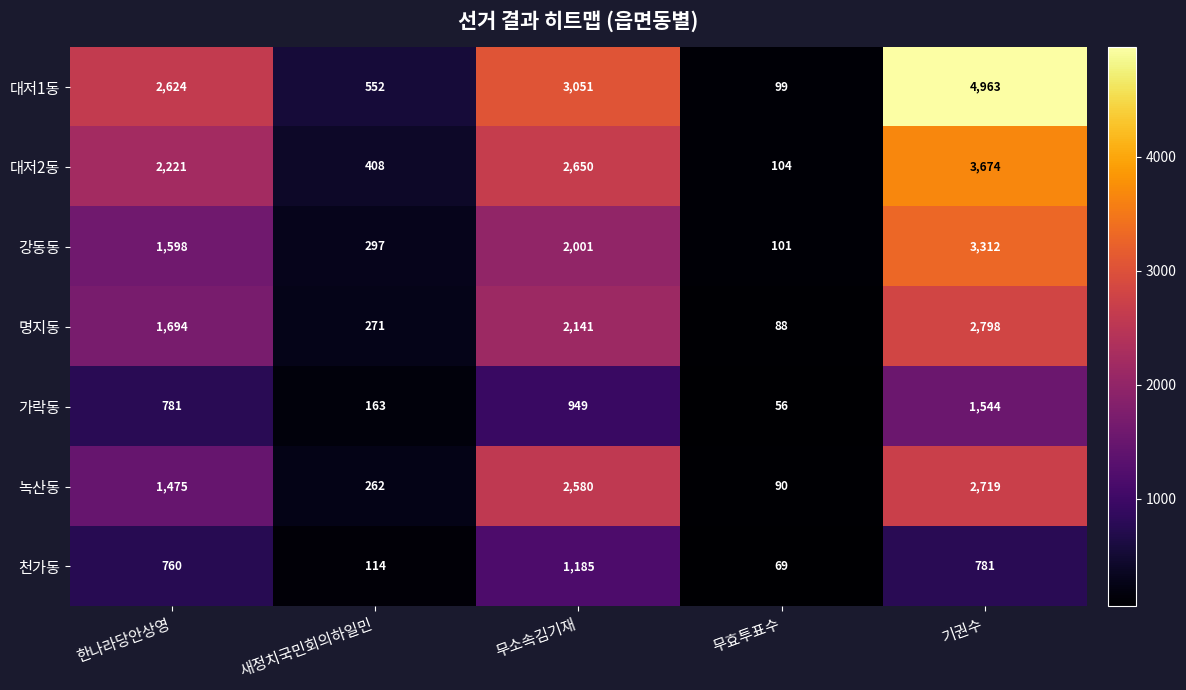

How many categories are shown in the chart?

5